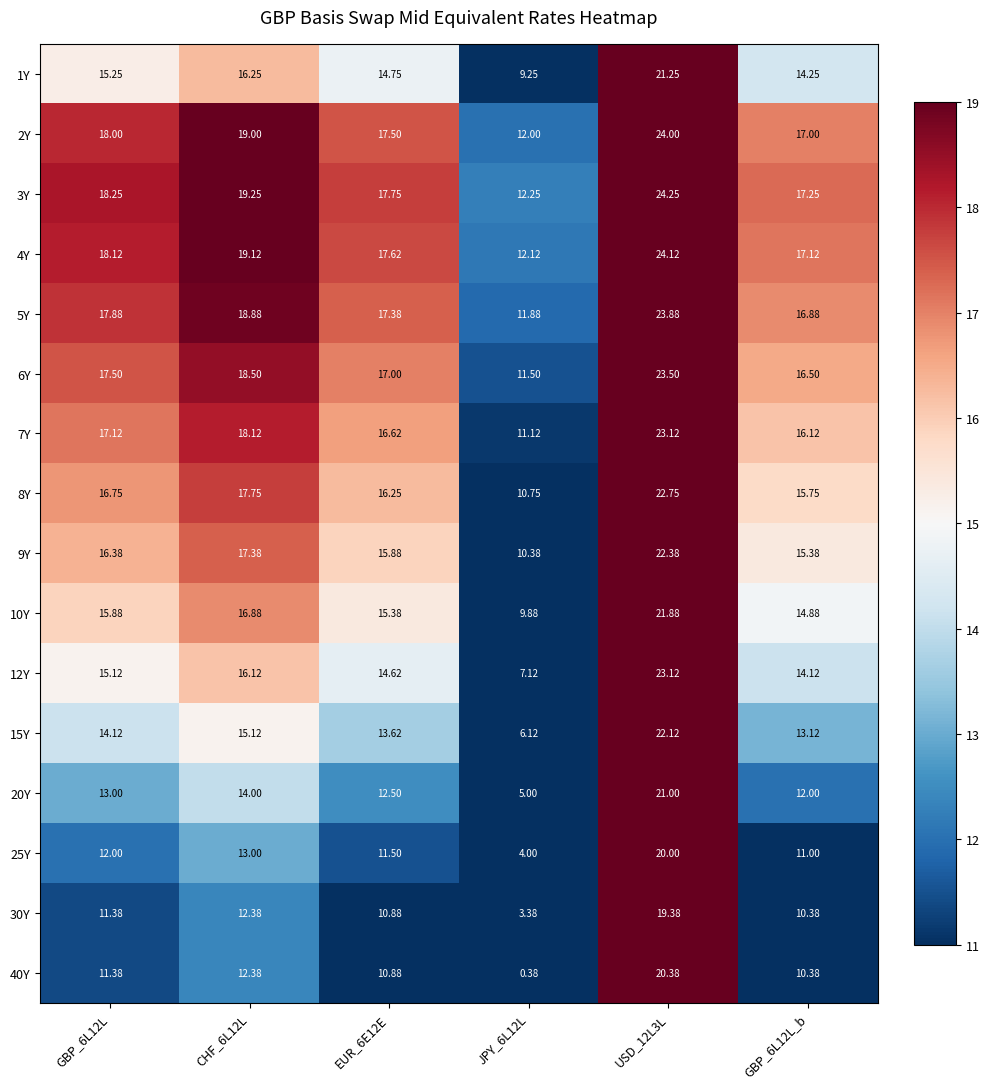

Is the value of 4Y at GBP_6L12L_b greater than the value of 2Y at CHF_6L12L?

No